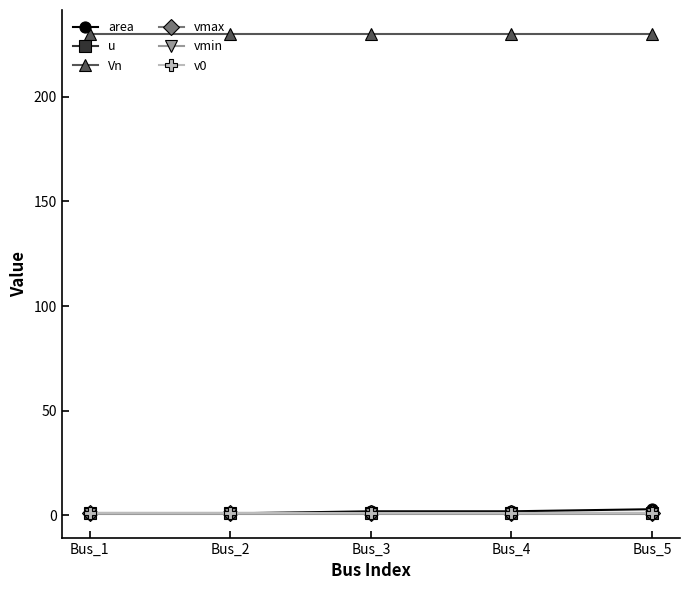

What is the difference between the highest and lowest values at Bus_4?

229.1